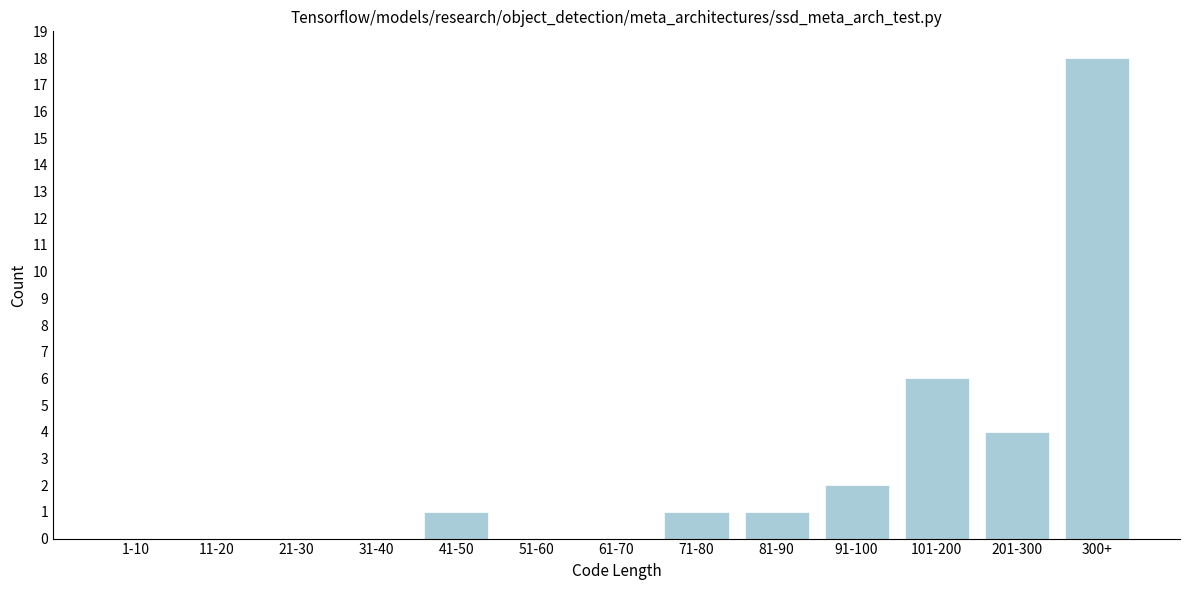

Reading left to right, transcribe all the data shown in this chart.

1-10=0	11-20=0	21-30=0	31-40=0	41-50=1	51-60=0	61-70=0	71-80=1	81-90=1	91-100=2	101-200=6	201-300=4	300+=18